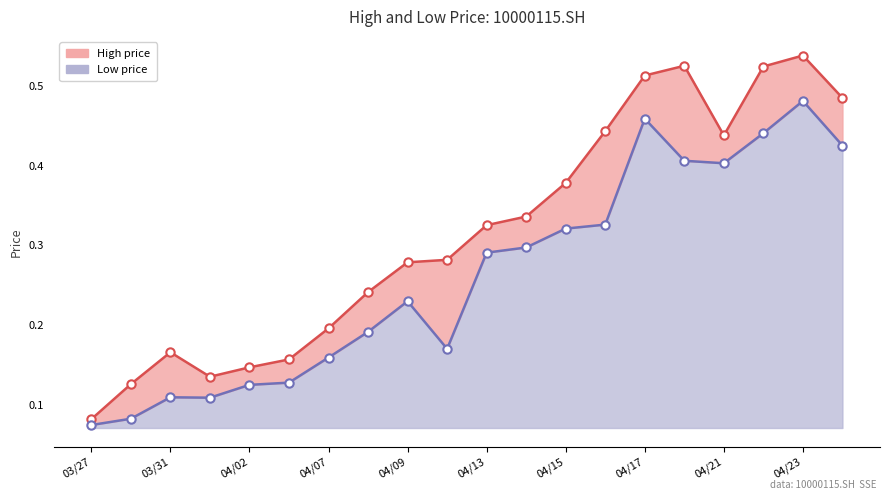

What is the difference between the maximum and minimum values in the Low price series?

0.4